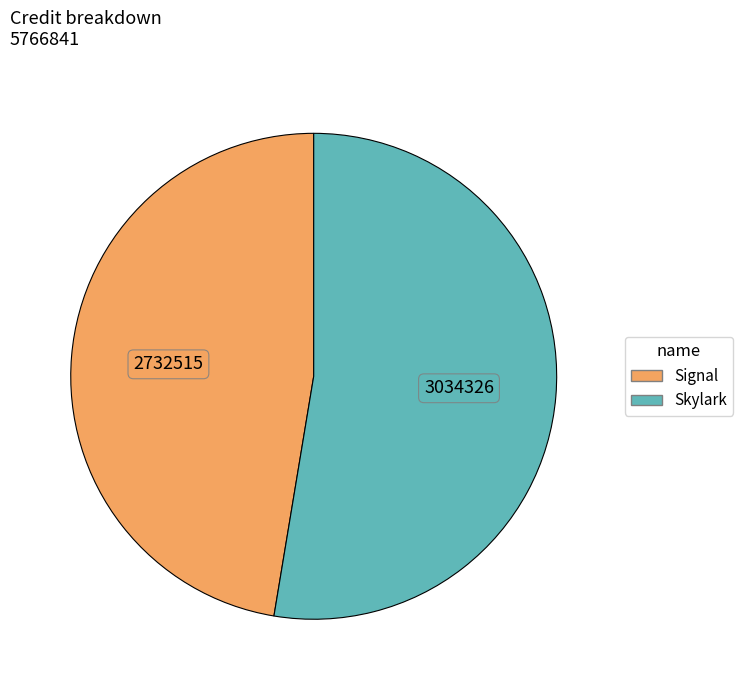

Approximately how many times larger is the value at Signal compared to Skylark?

0.9